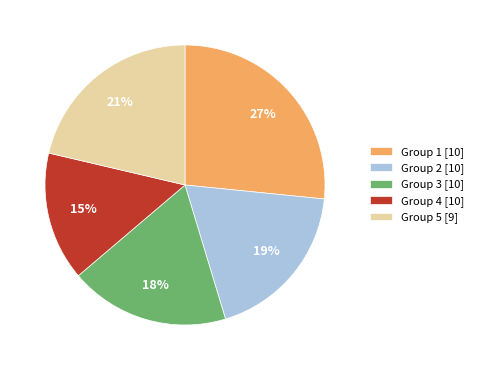

How many slices are in this pie chart?

5